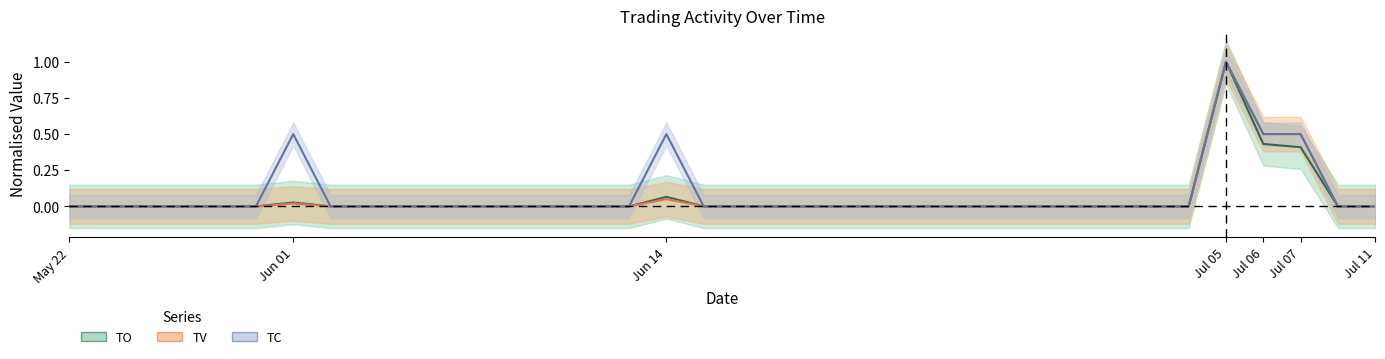

Between 2017-05-26 and 2017-07-11, which is larger?

2017-05-26